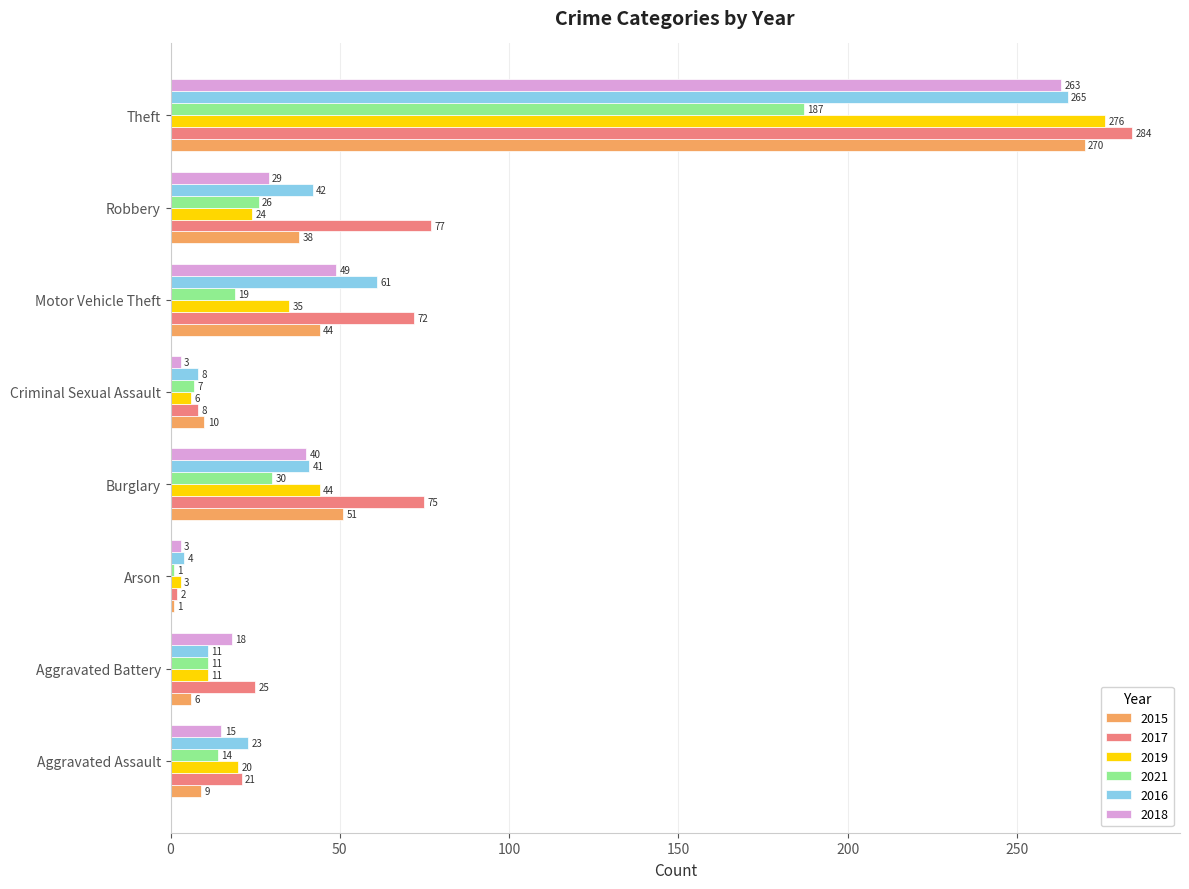

What are all the series names shown in the legend?

2015, 2017, 2019, 2021, 2016, 2018